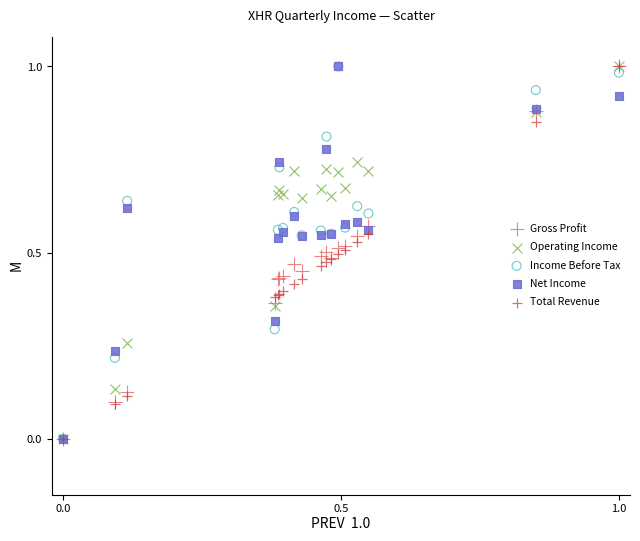

What are all the series names shown in the legend?

Gross Profit, Operating Income, Income Before Tax, Net Income, Total Revenue